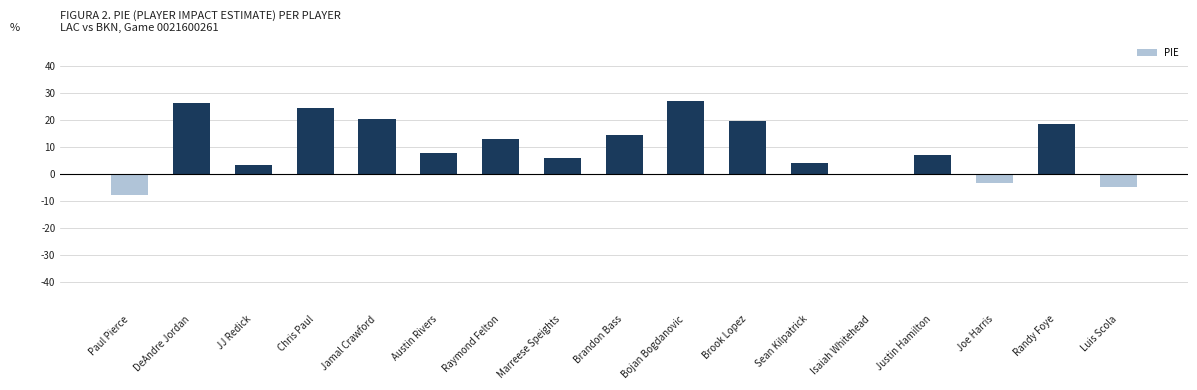

What is the label of the 17th bar from the right?

Paul Pierce